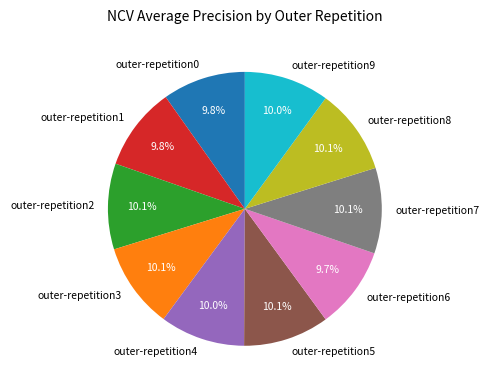

Does outer-repetition6 account for over 50% of the chart?

No